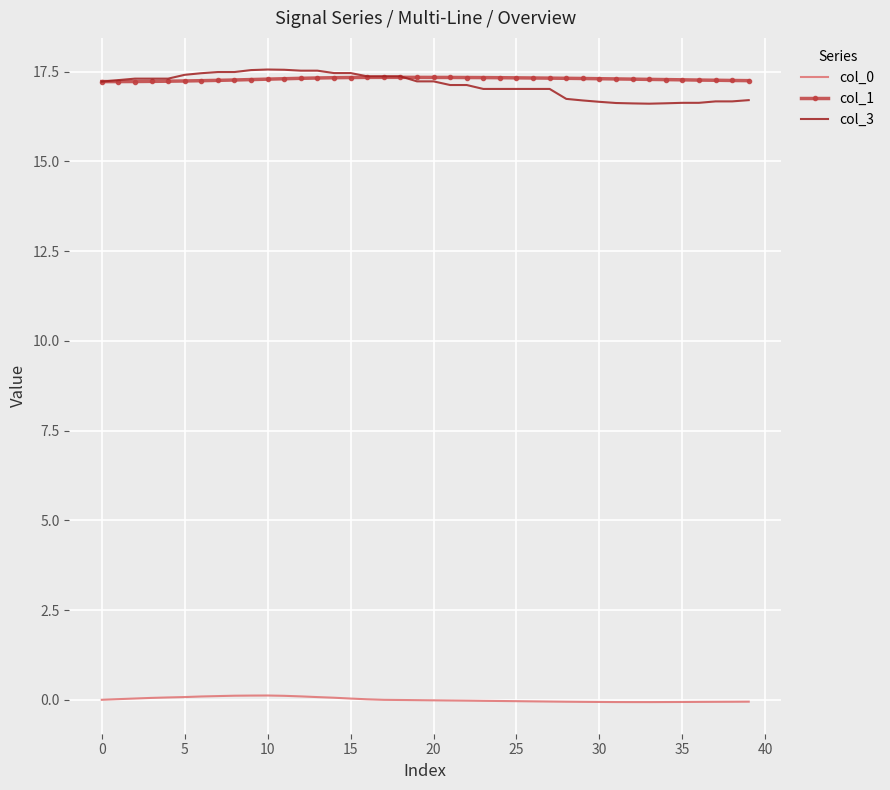

What is the maximum value for col_1?

17.3